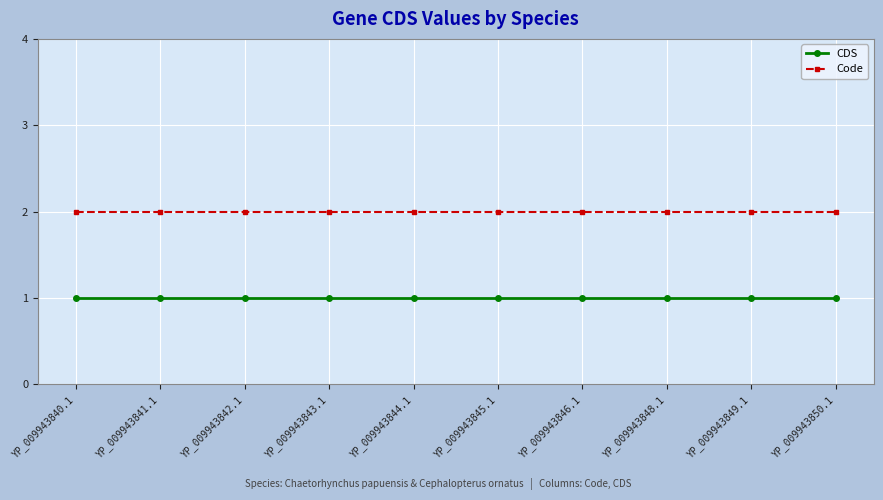

What is the average value of the CDS series?

1